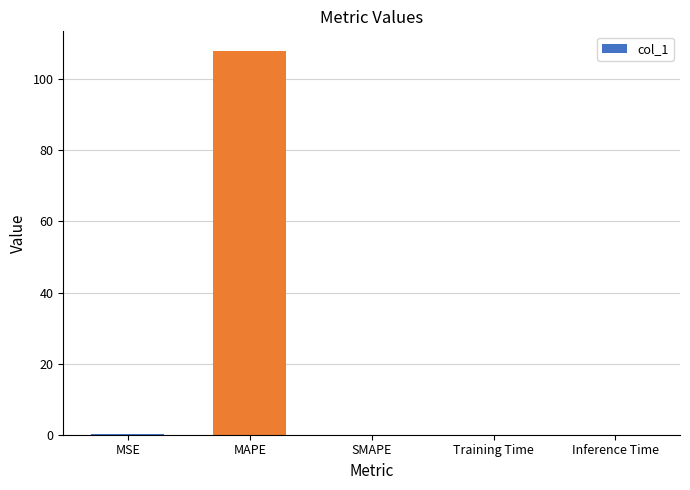

What is the change in value from MAPE to Inference Time?

-108.1